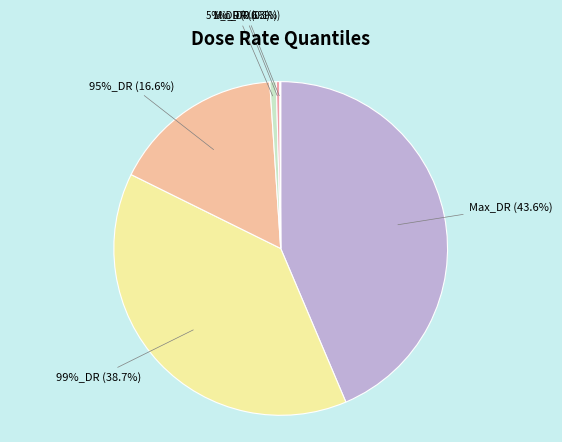

Which slice is the largest?

Max_DR